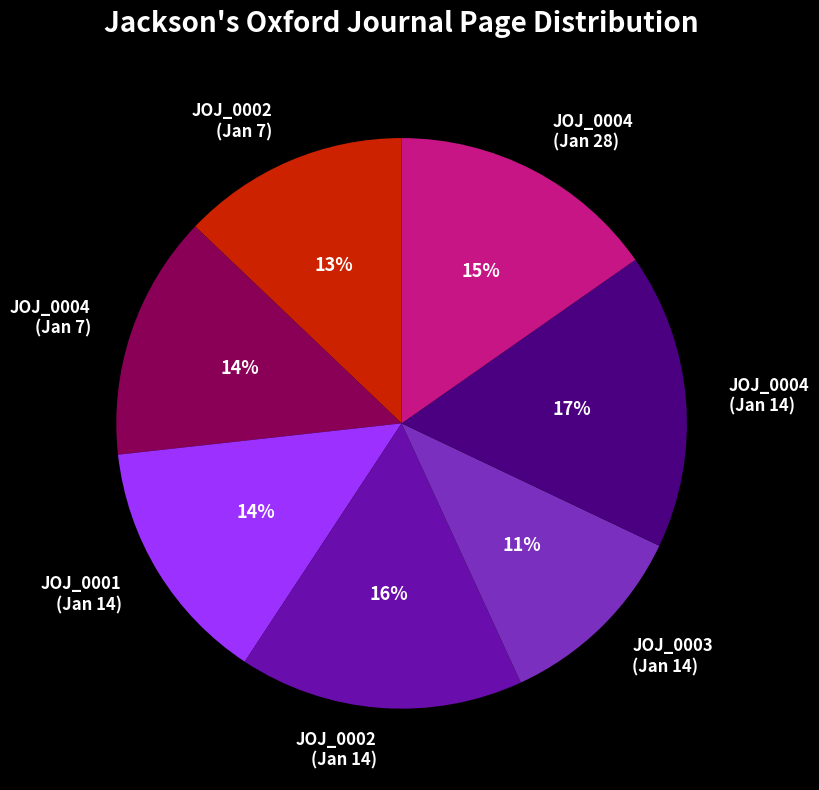

How many segments does this pie chart have?

7